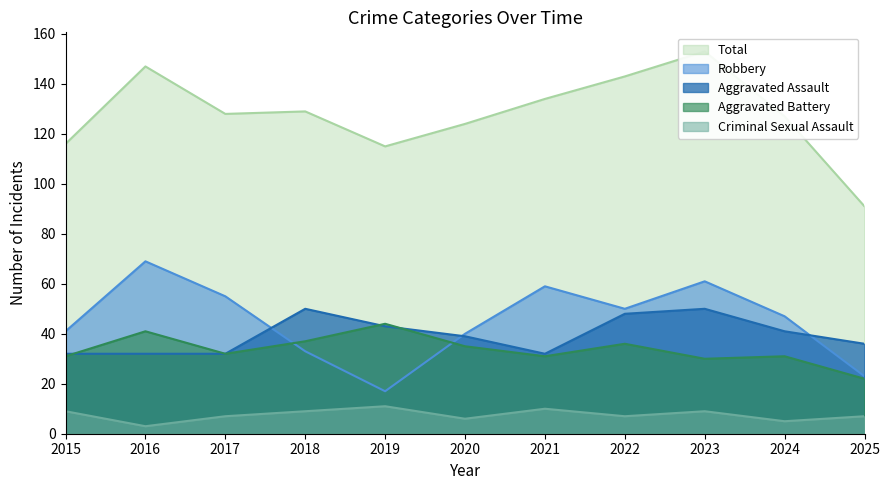

At which category does the chart reach its peak across all series?

2023